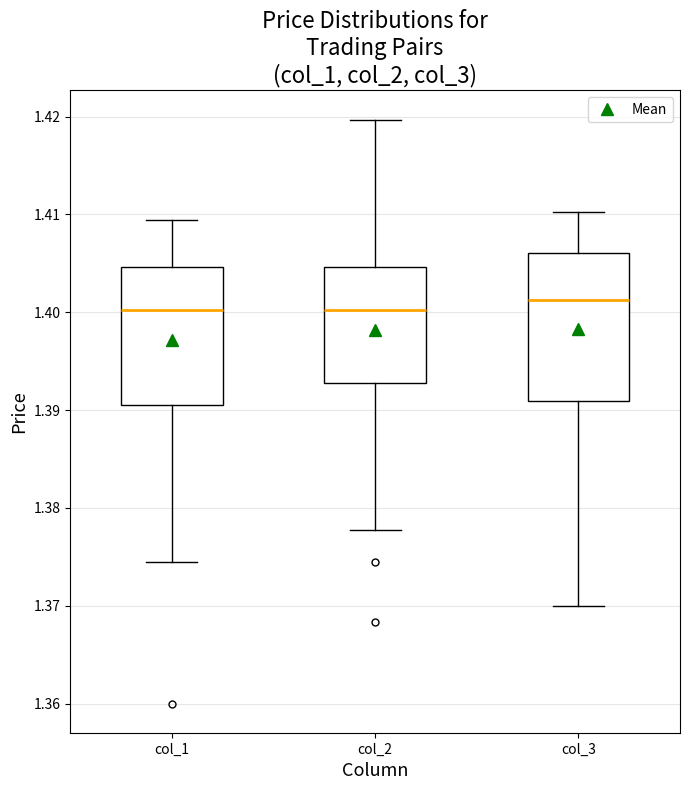

Where is the upper edge of the box for col_1 on the y-axis? The values are not printed on the chart, so give them approximately, as read against the axis.

1.405